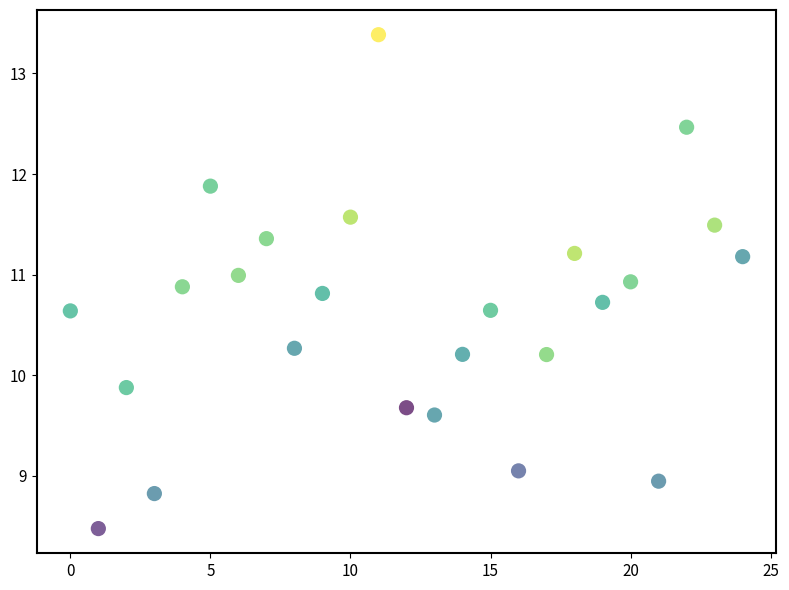

What Y value in the scatter plot is closest to 10?

9.9